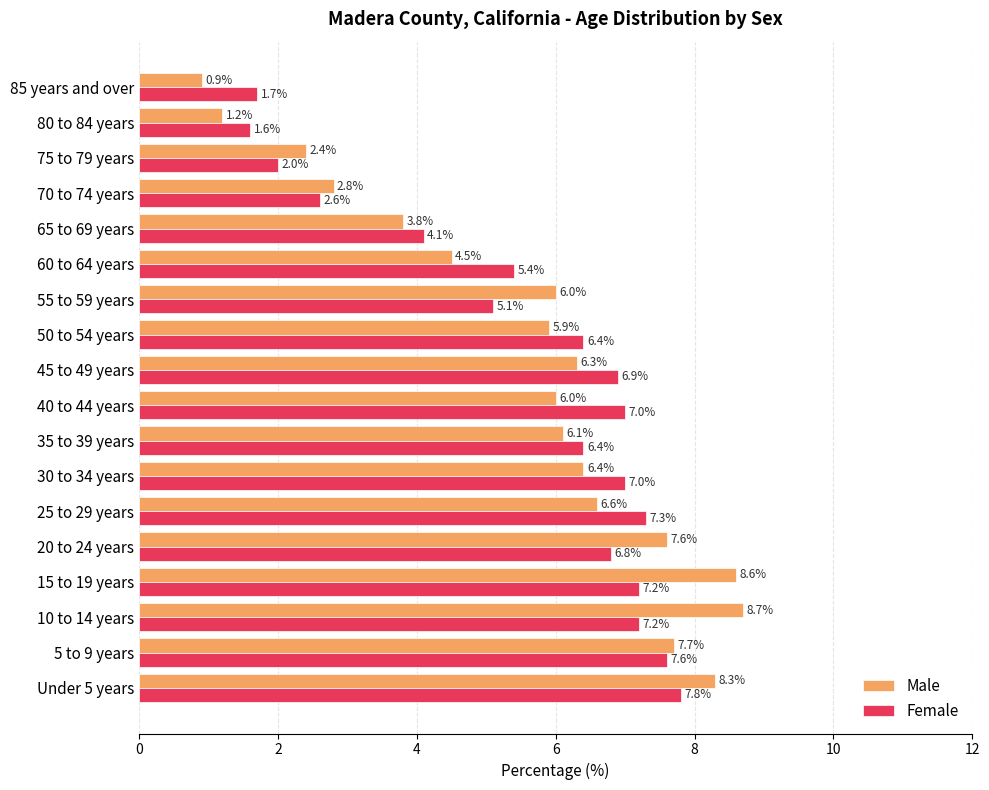

What is the total value across all series at 75 to 79 years?

4.4